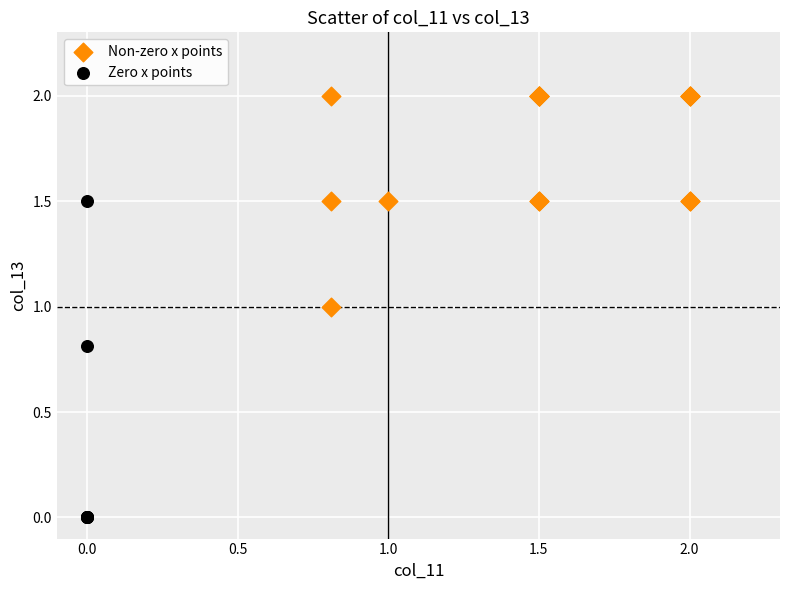

Which series reaches the minimum Y coordinate?

Zero x points